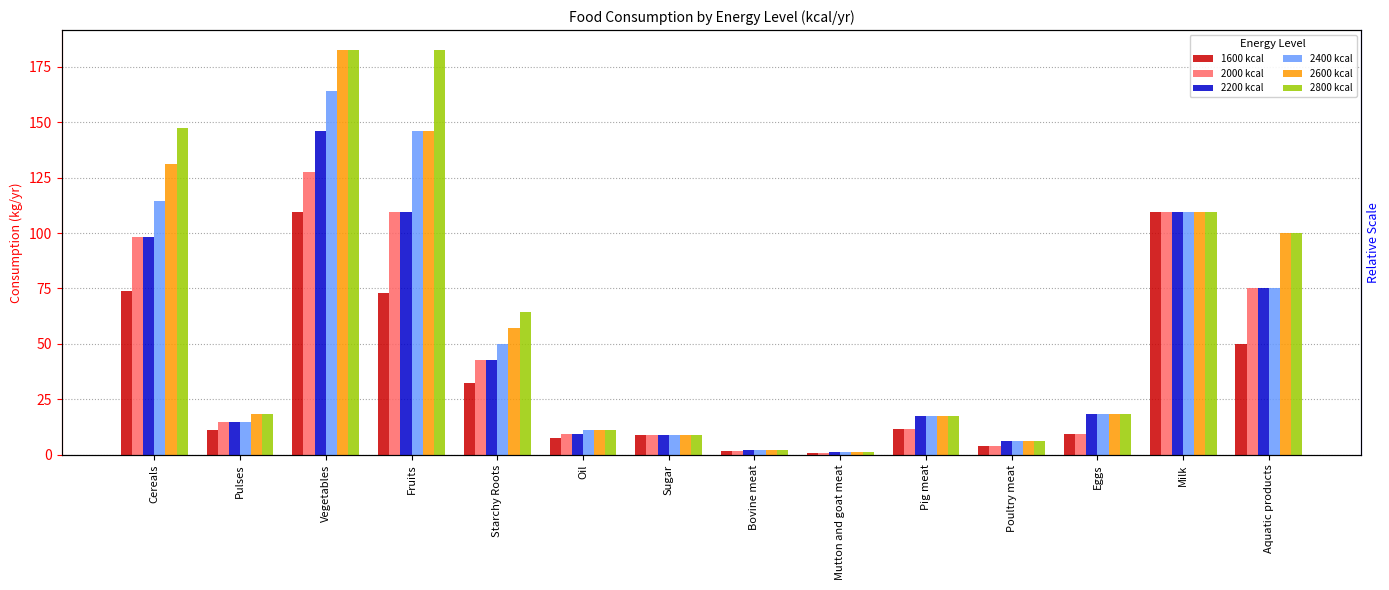

What value does the 2000 kcal series have at Bovine meat?

1.5